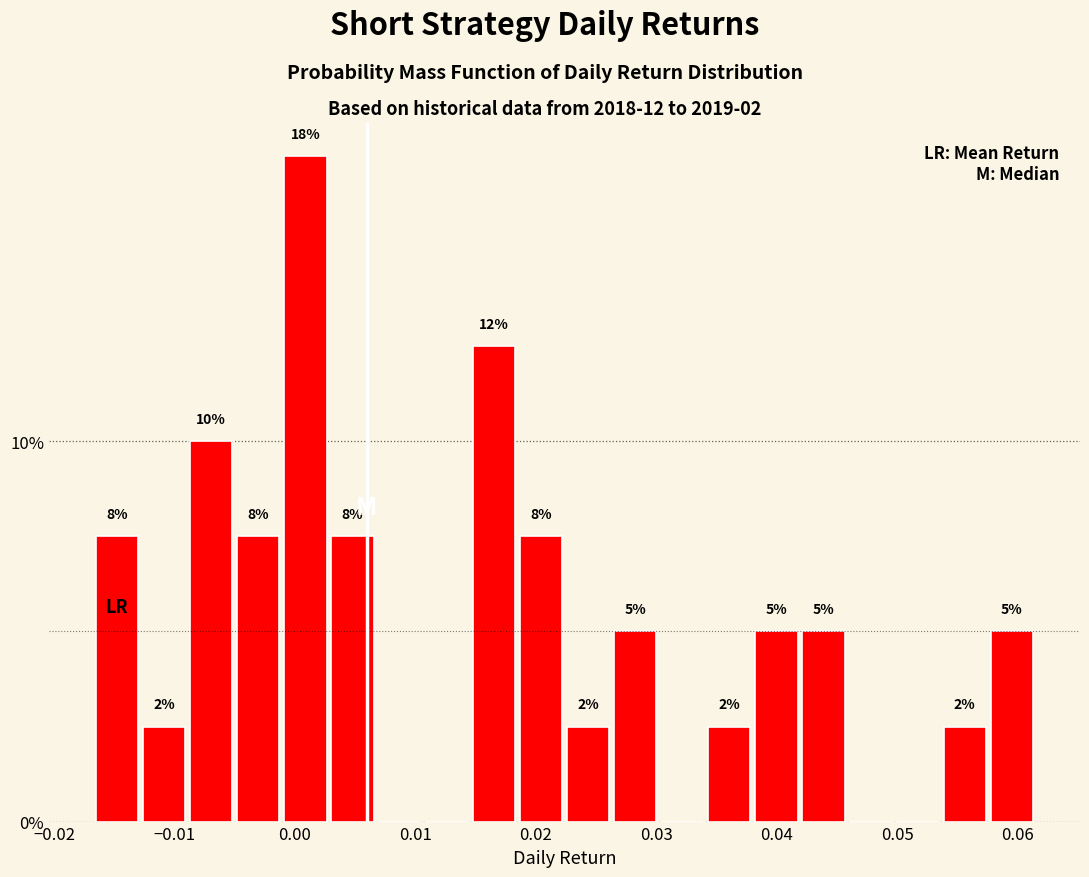

Around what value on the x-axis is the tallest bar? Give the approximate position of its centre, as read against the axis.

0.001